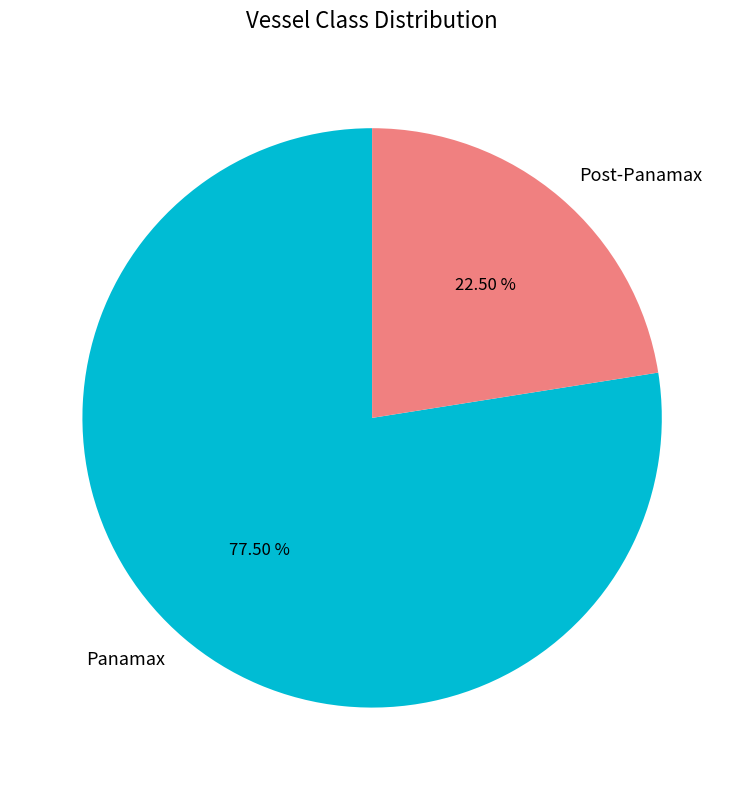

To the nearest percent, what is the difference between the Post-Panamax and Panamax slice percentages?

55%